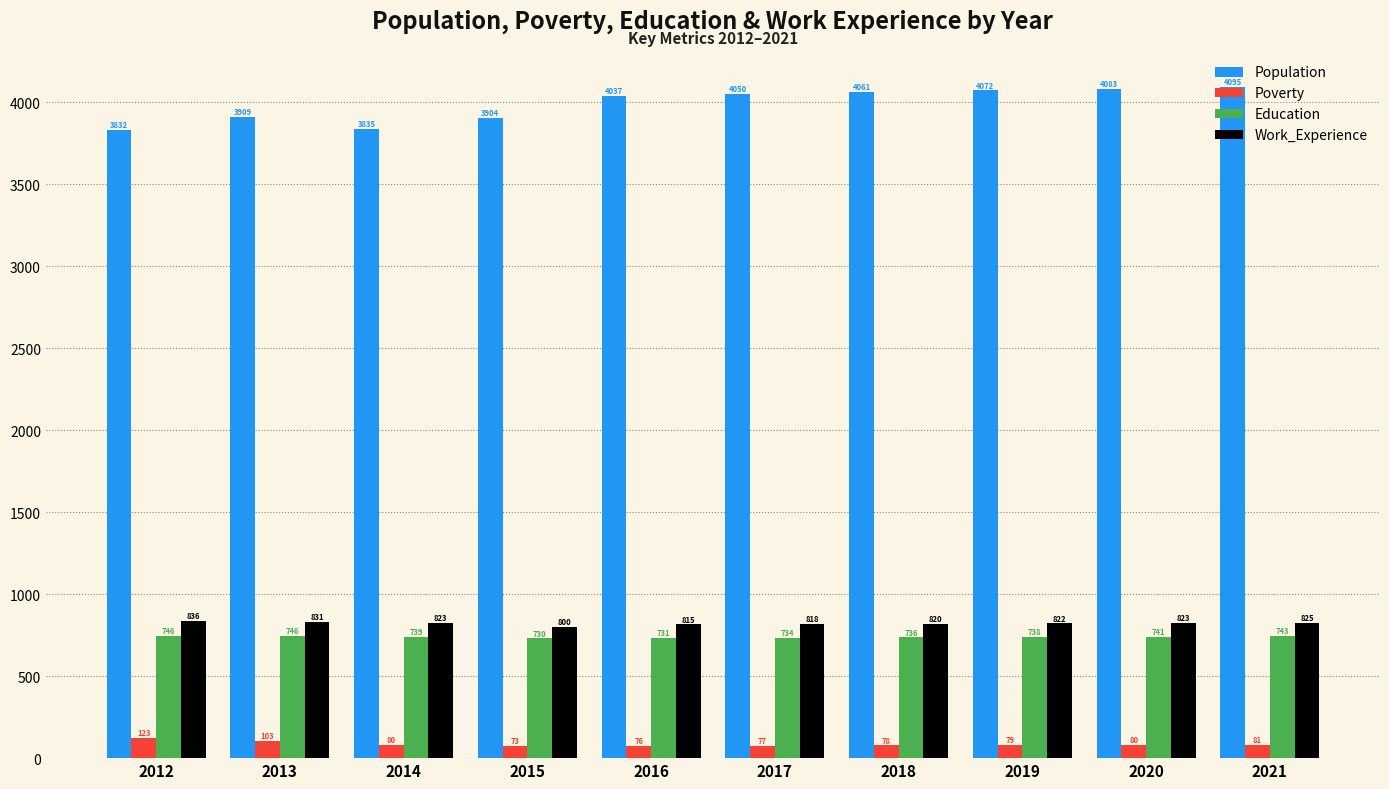

What is the approximate value of Poverty at 2020, to the nearest 5?

80